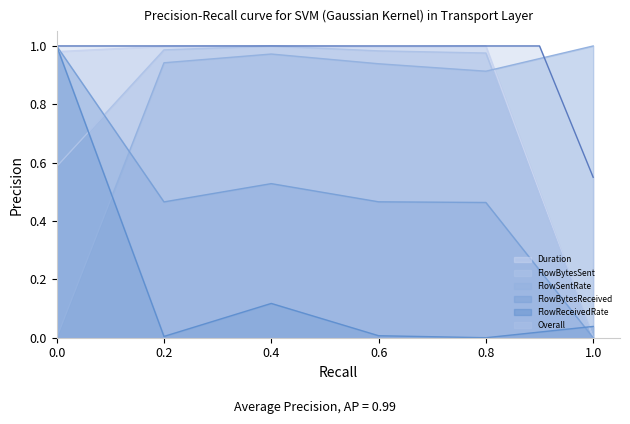

True or false: Duration and FlowReceivedRate cross at least once.

True